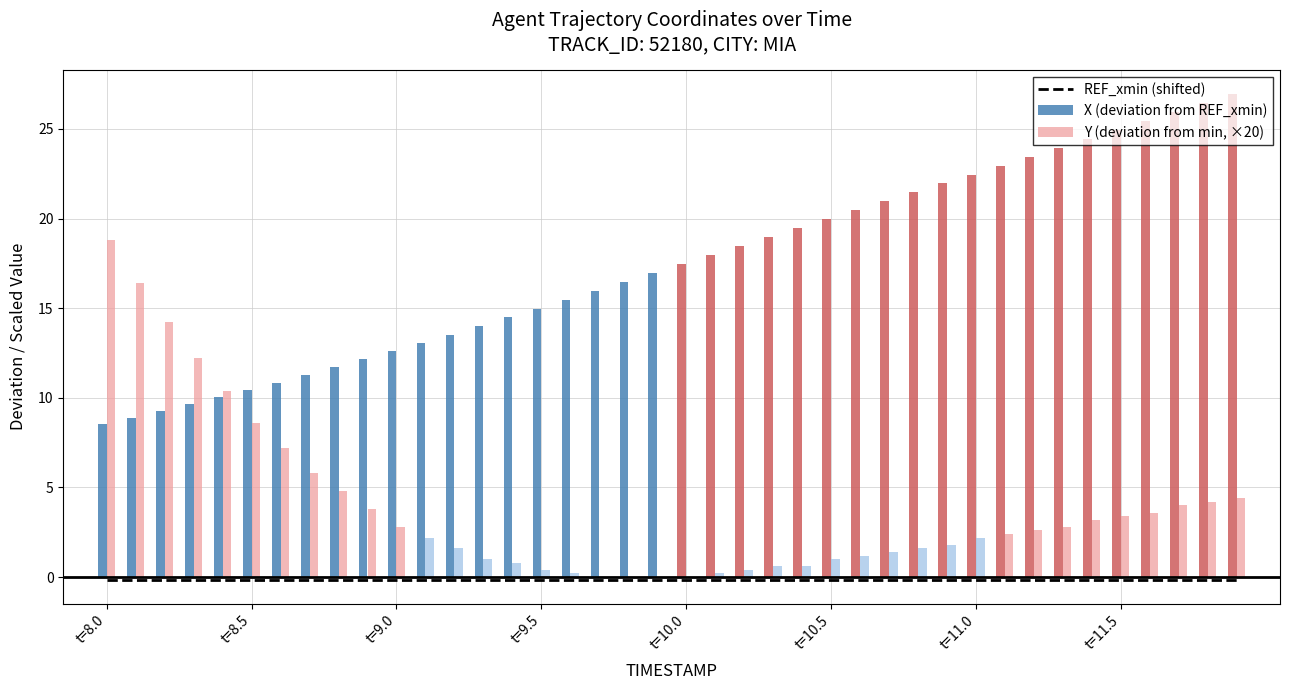

What is the value of the Y (deviation from min, ×20) bar at the 36th from the left?

3.4